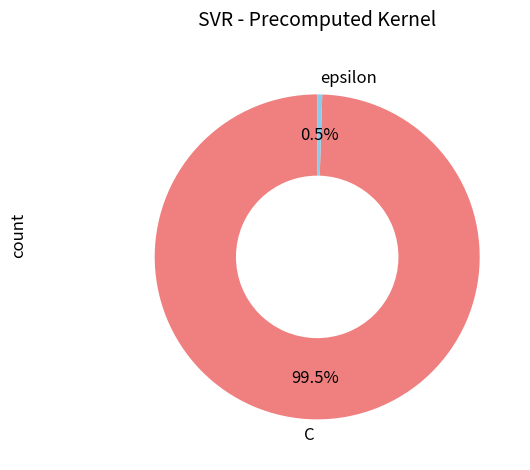

What is the smallest slice in the pie chart?

epsilon